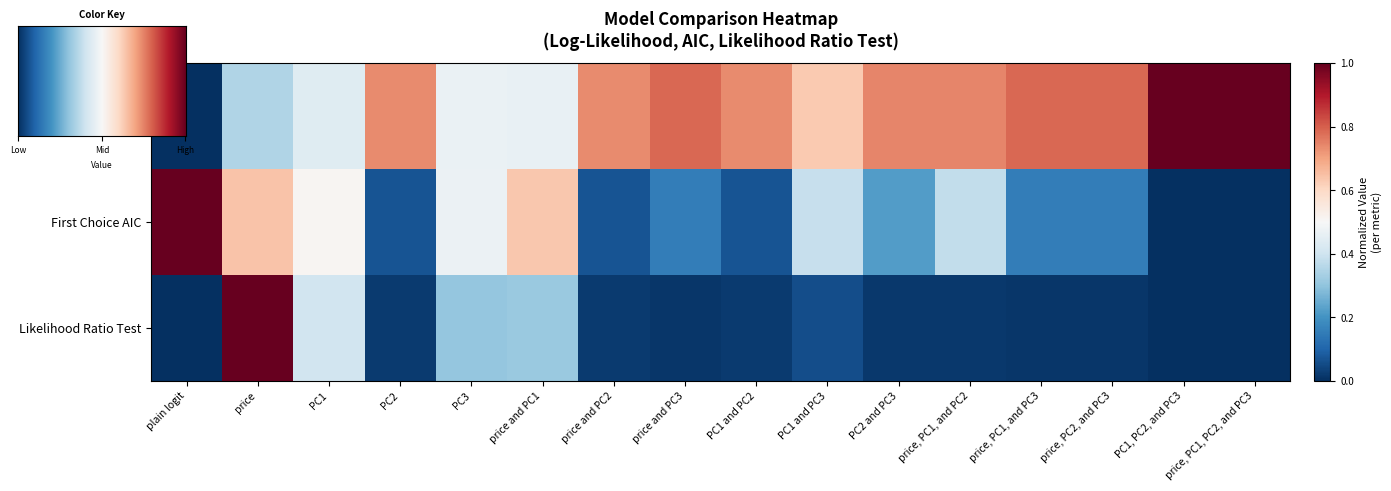

What is the maximum value shown in the chart?

1.0